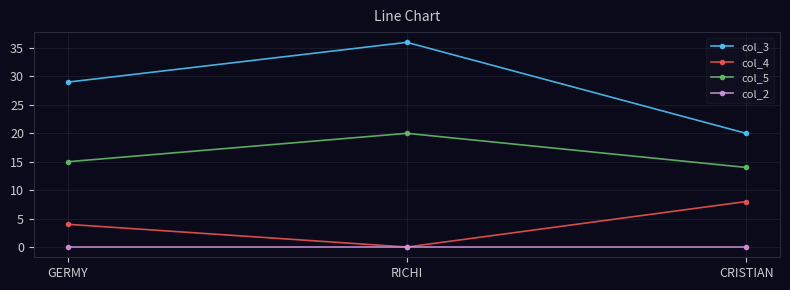

Read the col_3 value at RICHI.

36